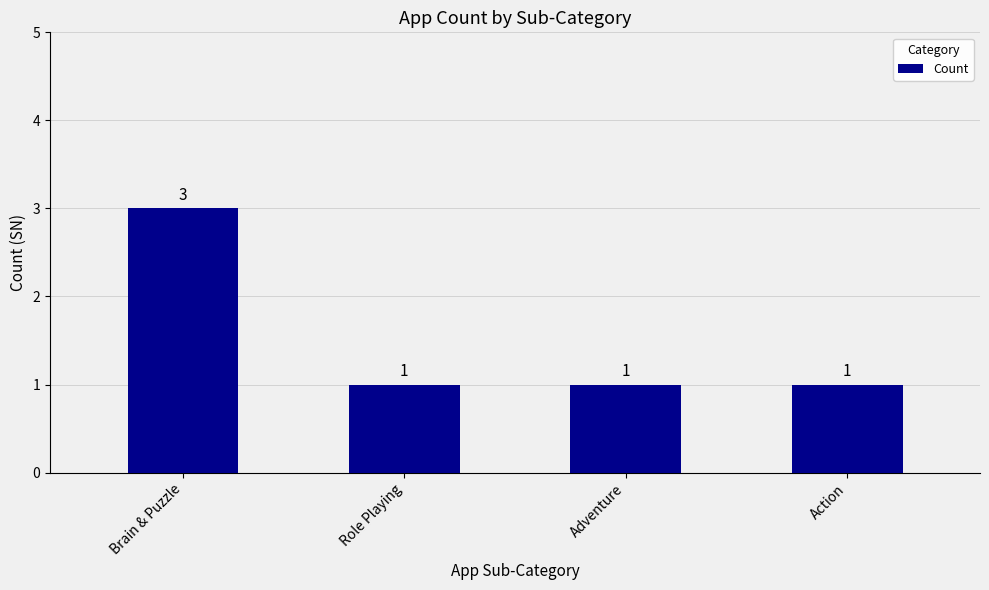

What is the greatest value displayed?

3